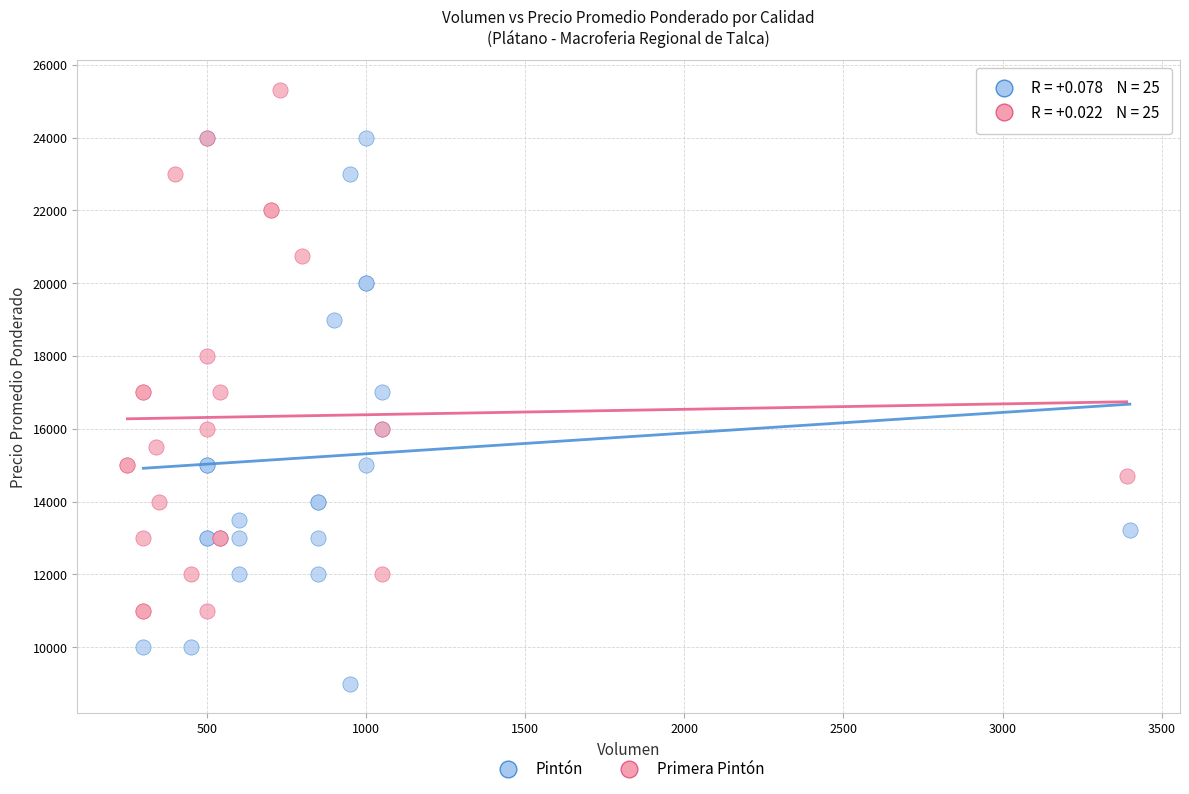

Which series reaches the minimum Y coordinate?

Pintón